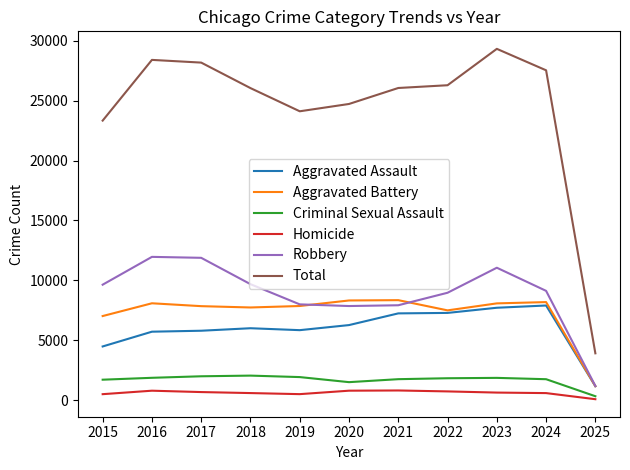

How many lines are shown in the chart?

6